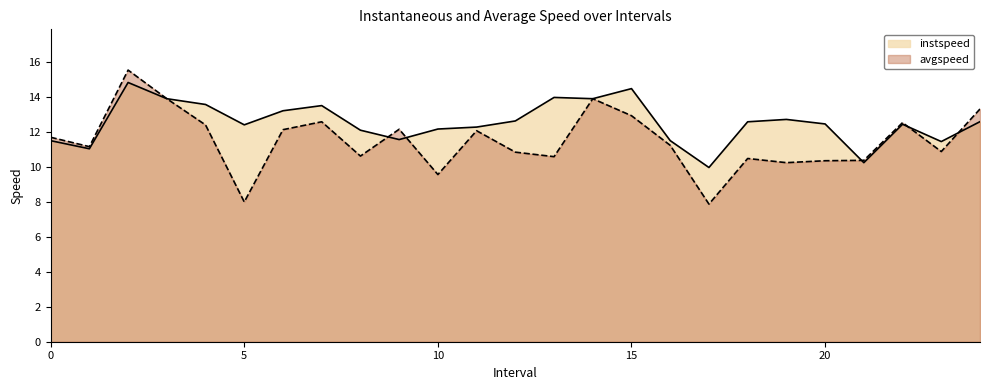

What is the difference between the maximum and minimum values in the avgspeed series?

7.7